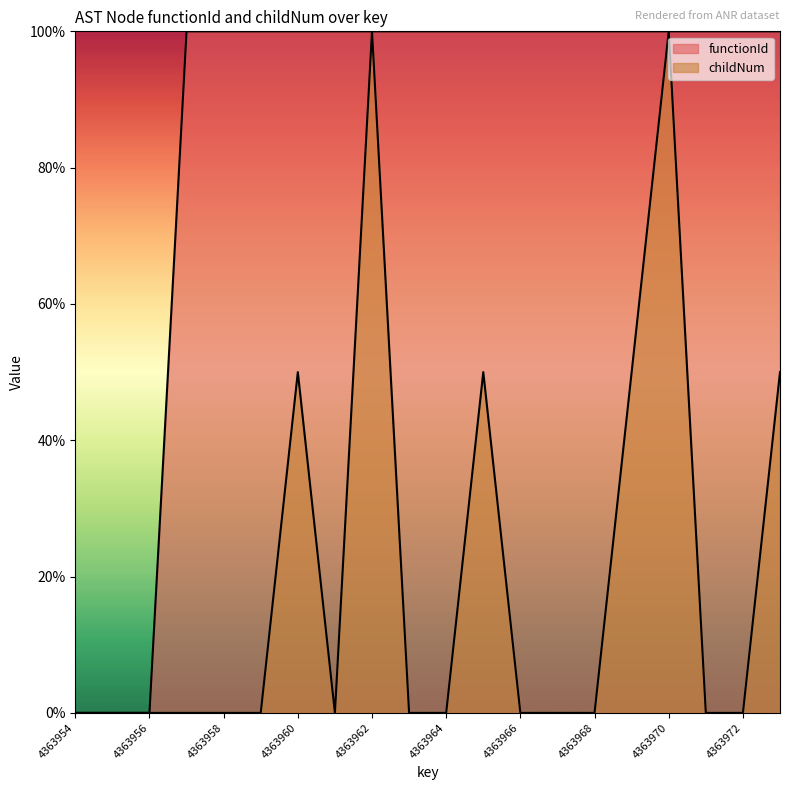

True or false: childNum and functionId cross at least once.

False